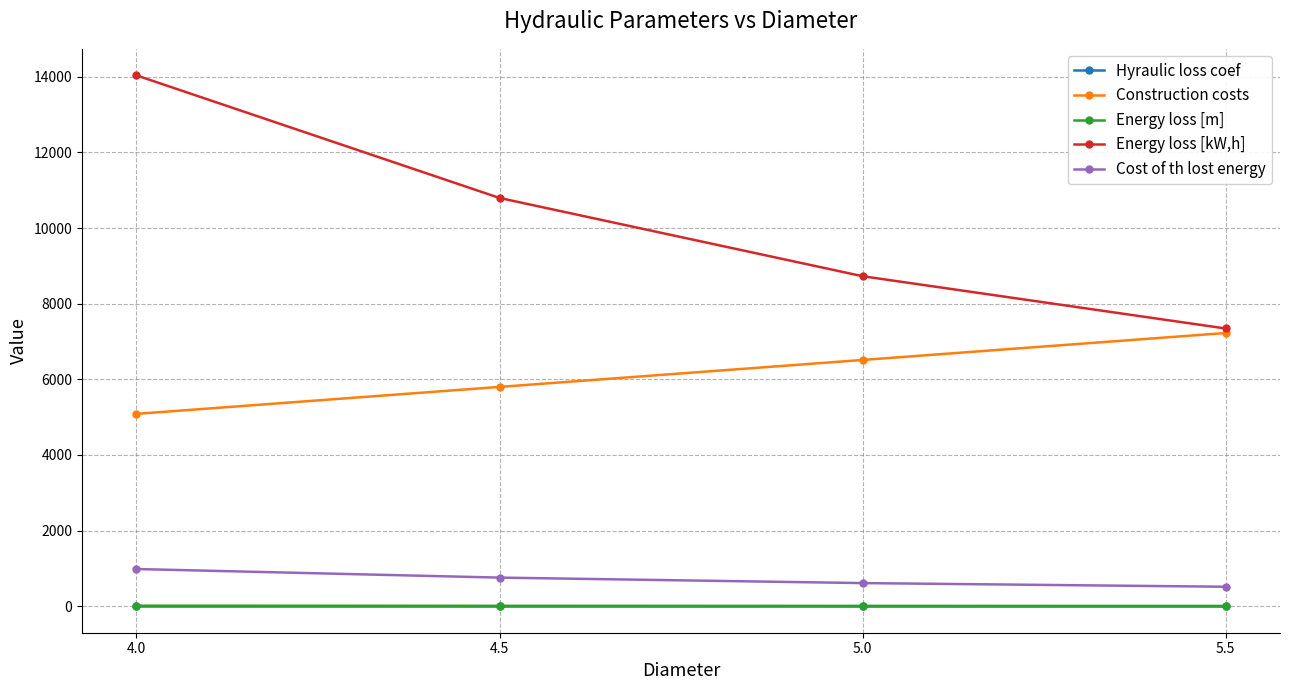

True or false: Construction costs and Hyraulic loss coef intersect in this chart.

False